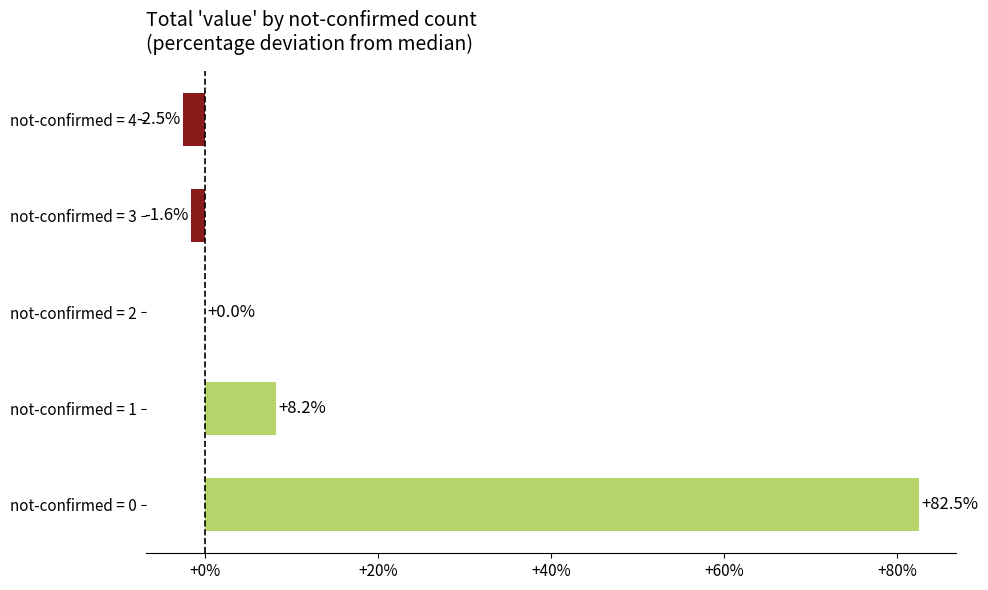

What is the greatest value displayed?

82.5